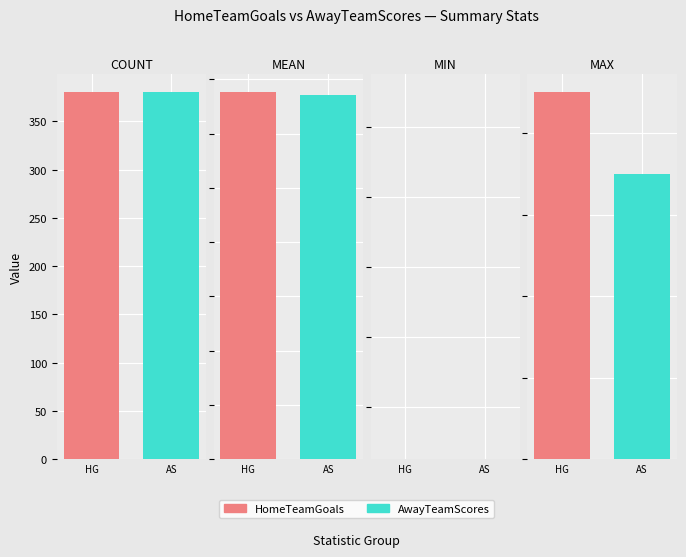

At which category is the sum across all series the highest?

HomeTeamGoals